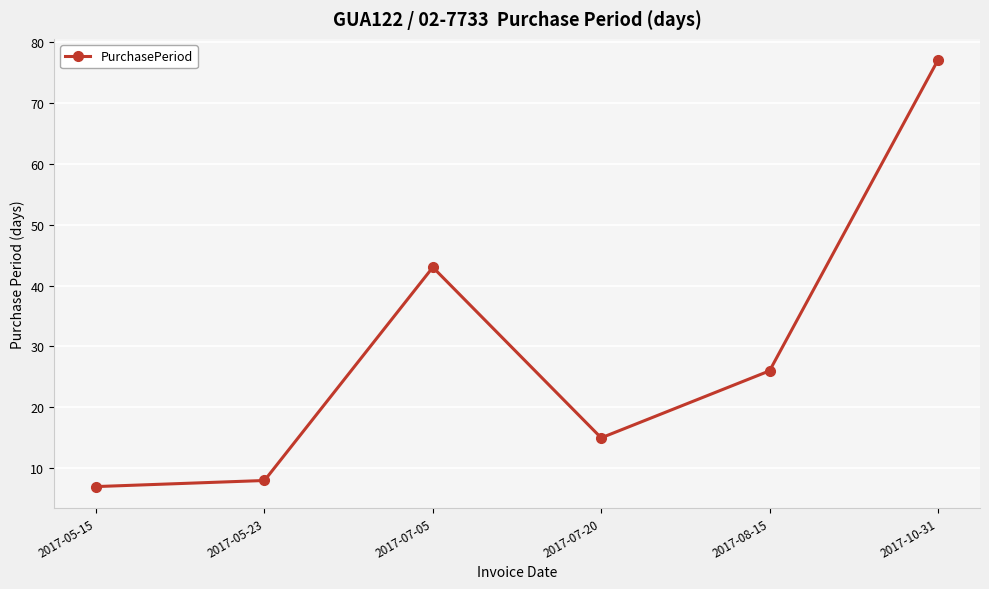

Reading left to right, transcribe all the data shown in this chart.

2017-05-15=7	2017-05-23=8	2017-07-05=43	2017-07-20=15	2017-08-15=26	2017-10-31=77